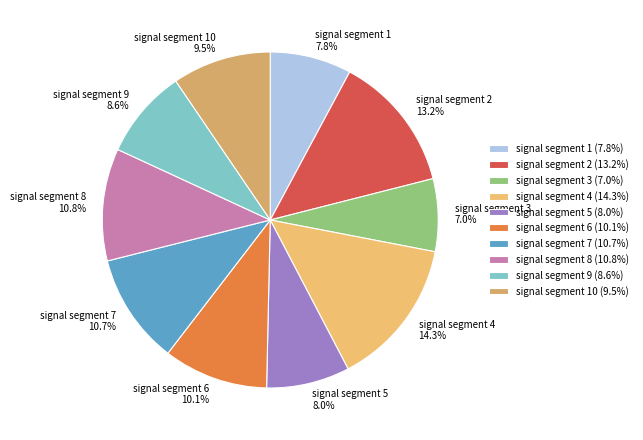

Does signal segment 9 8.6% represent more than half of the total?

No